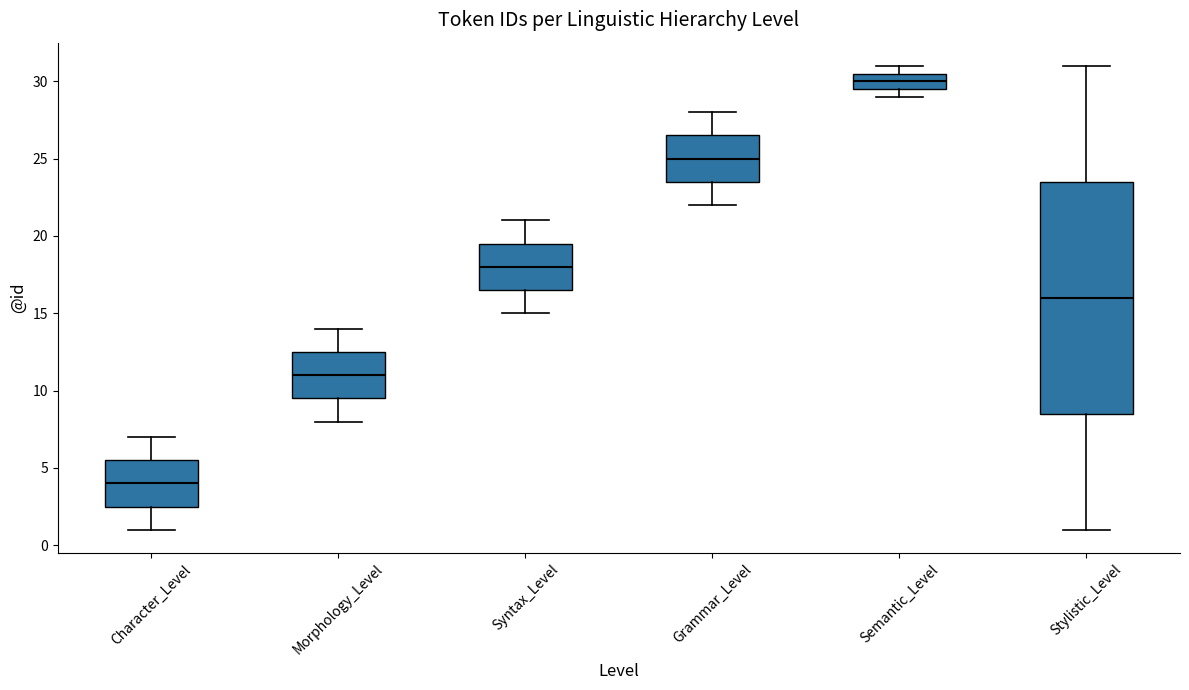

Reading left to right, read every box against the y-axis: the position of its median line, the range the box covers, and the ends of its whiskers. The values are not printed on the chart, so give them approximately, as read against the axis.

Character_Level: median 4.0, box 2.5 to 5.5, whiskers 1.0 to 7.0
Morphology_Level: median 11.0, box 9.5 to 12.5, whiskers 8.0 to 14.0
Syntax_Level: median 18.0, box 16.5 to 19.5, whiskers 15.0 to 21.0
Grammar_Level: median 25.0, box 23.5 to 26.5, whiskers 22.0 to 28.0
Semantic_Level: median 30.0, box 29.5 to 30.5, whiskers 29.0 to 31.0
Stylistic_Level: median 16.0, box 8.5 to 23.5, whiskers 1.0 to 31.0